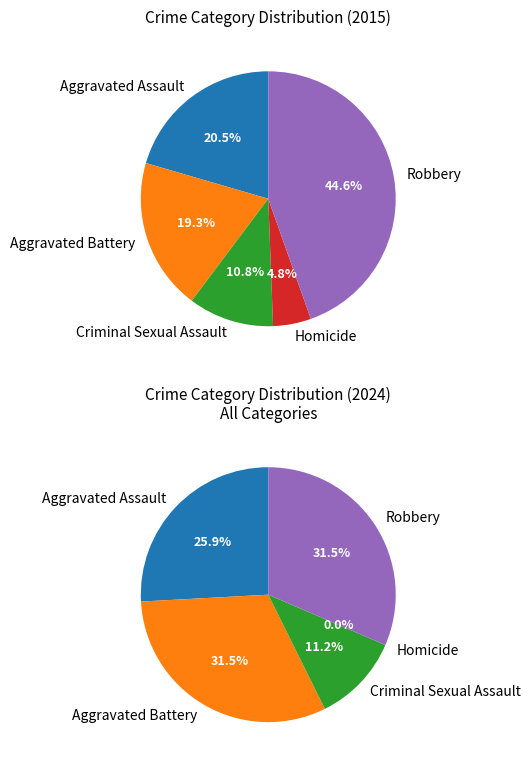

What percentage is the Robbery slice, to the nearest percent?

45%